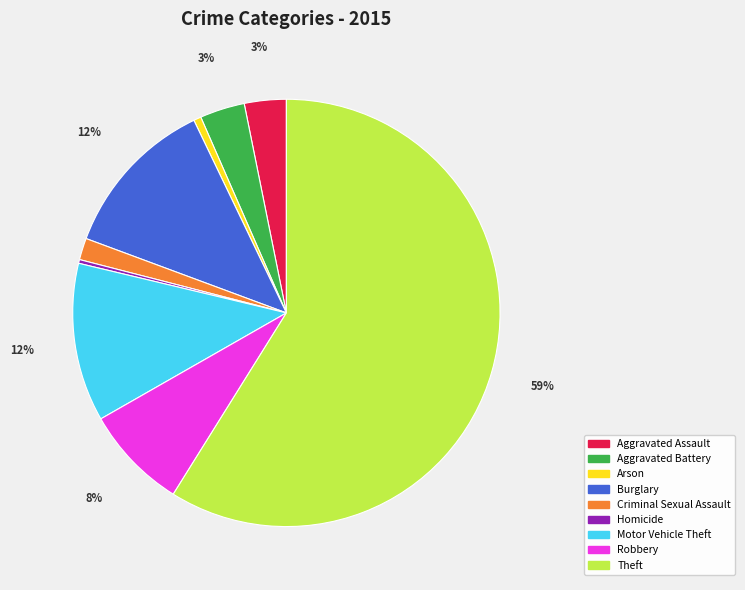

To the nearest percent, what is the combined percentage of Motor Vehicle Theft and Aggravated Battery?

15%